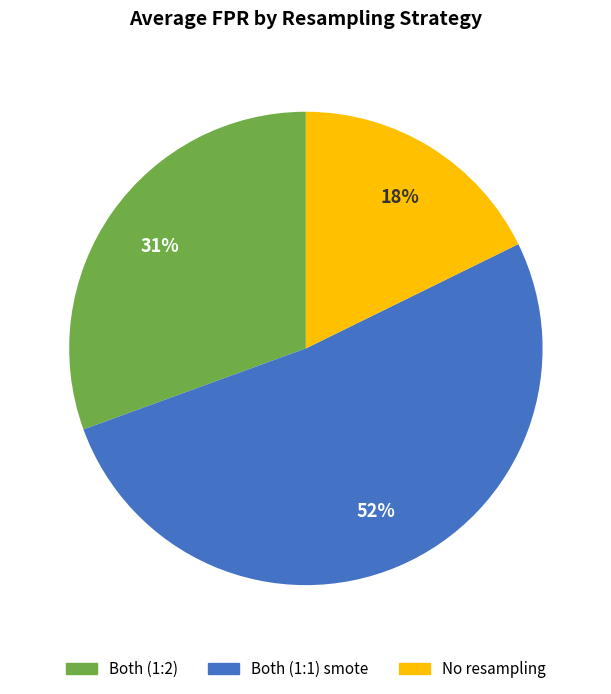

Is there a majority slice in this chart?

Yes